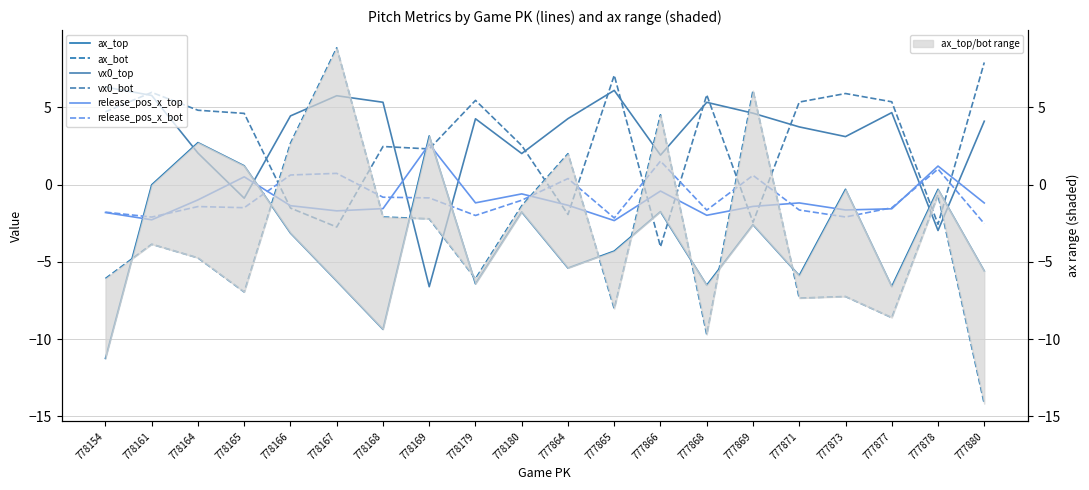

Is this an area chart (filled region under the line)?

No